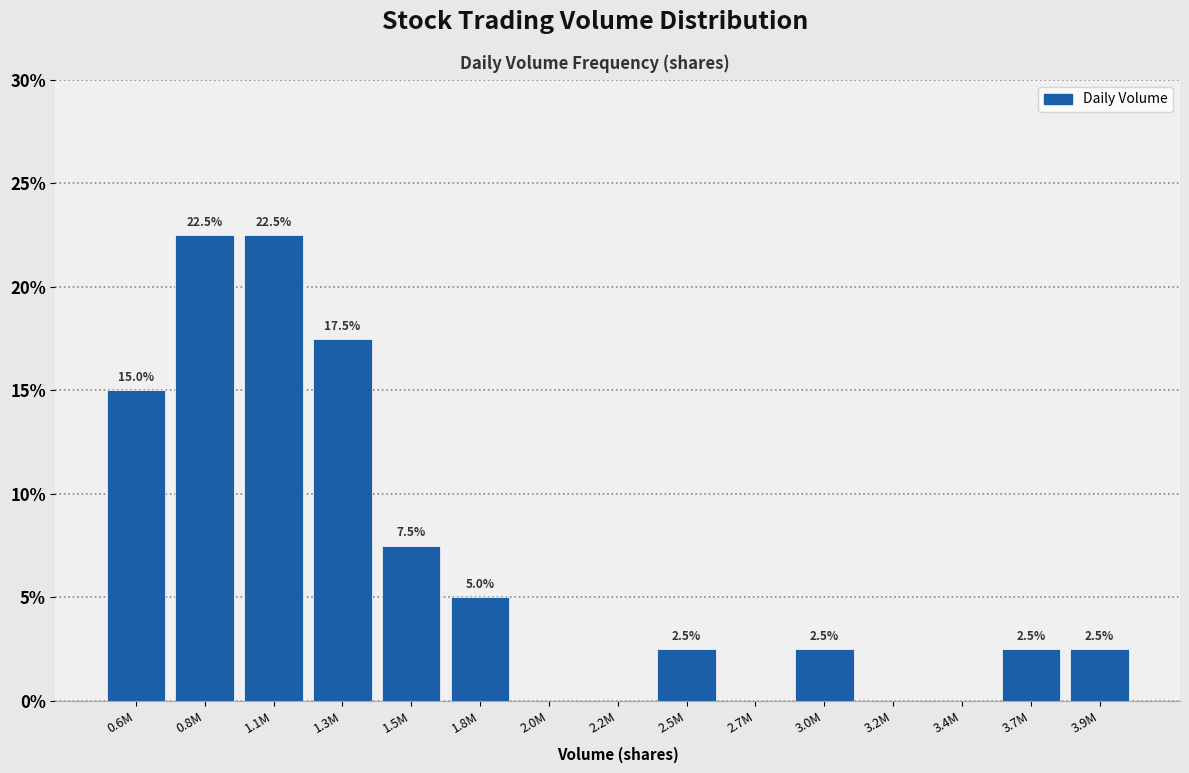

Reading right to left, extract all data points from this chart.

3.9M=2.5	3.7M=2.5	3.4M=0.0	3.2M=0.0	3.0M=2.5	2.7M=0.0	2.5M=2.5	2.2M=0.0	2.0M=0.0	1.8M=5.0	1.5M=7.5	1.3M=17.5	1.1M=22.5	0.8M=22.5	0.6M=15.0